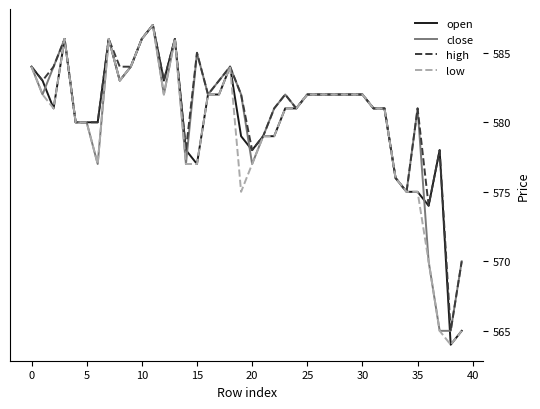

Reading right to left, transcribe all the data shown in this chart.

open: 565	564	578	574	575	575	576	581	581	582	582	582	582	582	582	581	581	579	579	578	579	584	582	582	577	578	586	583	587	586	584	583	586	580	580	580	586	581	583	584
close: 570	565	565	570	581	575	576	581	581	582	582	582	582	582	582	581	582	581	579	577	582	584	583	582	585	577	586	582	587	586	584	583	586	577	580	580	586	584	582	584
high: 570	565	578	574	581	575	576	581	581	582	582	582	582	582	582	581	582	581	579	578	582	584	583	582	585	578	586	583	587	586	584	584	586	580	580	580	586	584	583	584
low: 565	564	565	570	575	575	576	581	581	582	582	582	582	582	582	581	581	579	579	577	575	584	582	582	577	577	586	582	587	586	584	583	586	577	580	580	586	581	582	584